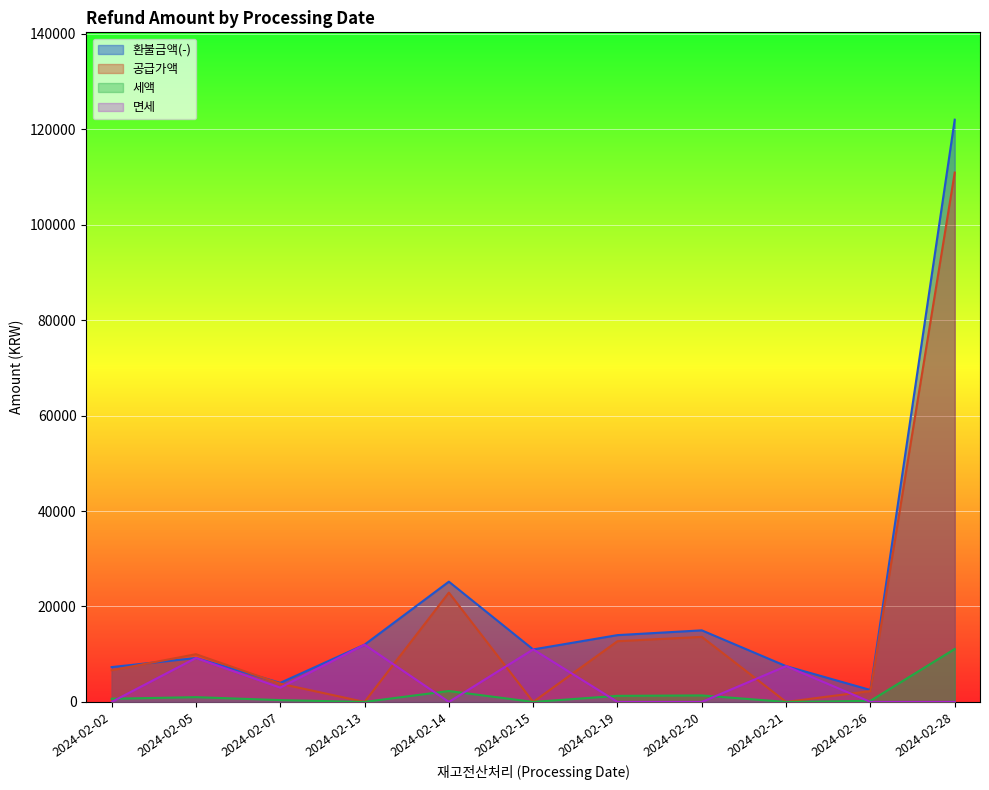

True or false: 공급가액 and 환불금액(-) intersect in this chart.

True